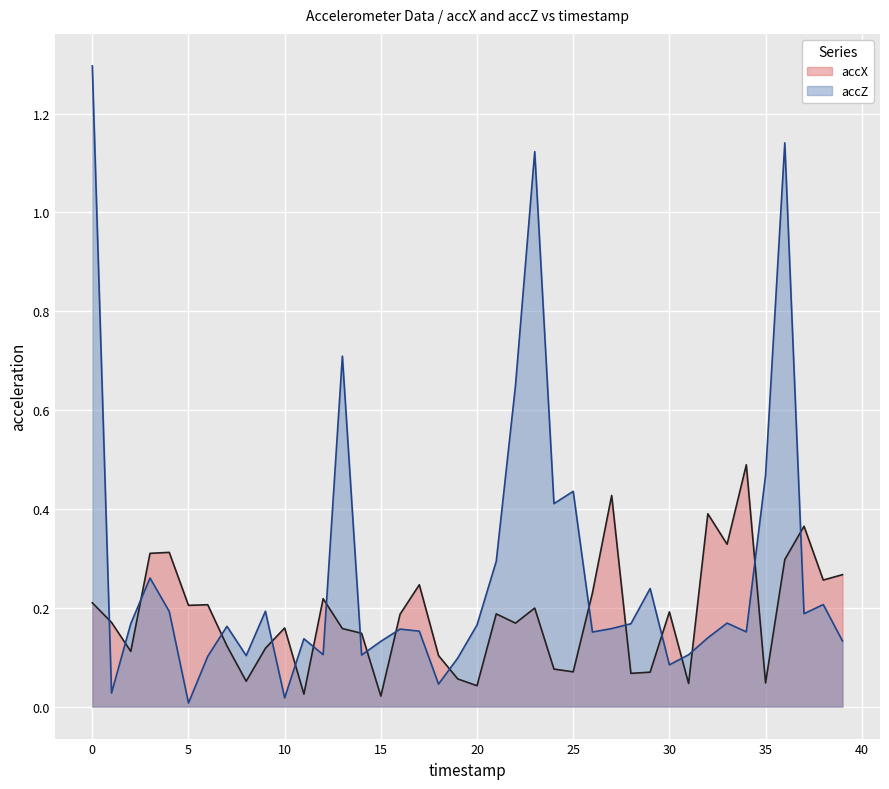

How many lines are shown in the chart?

2